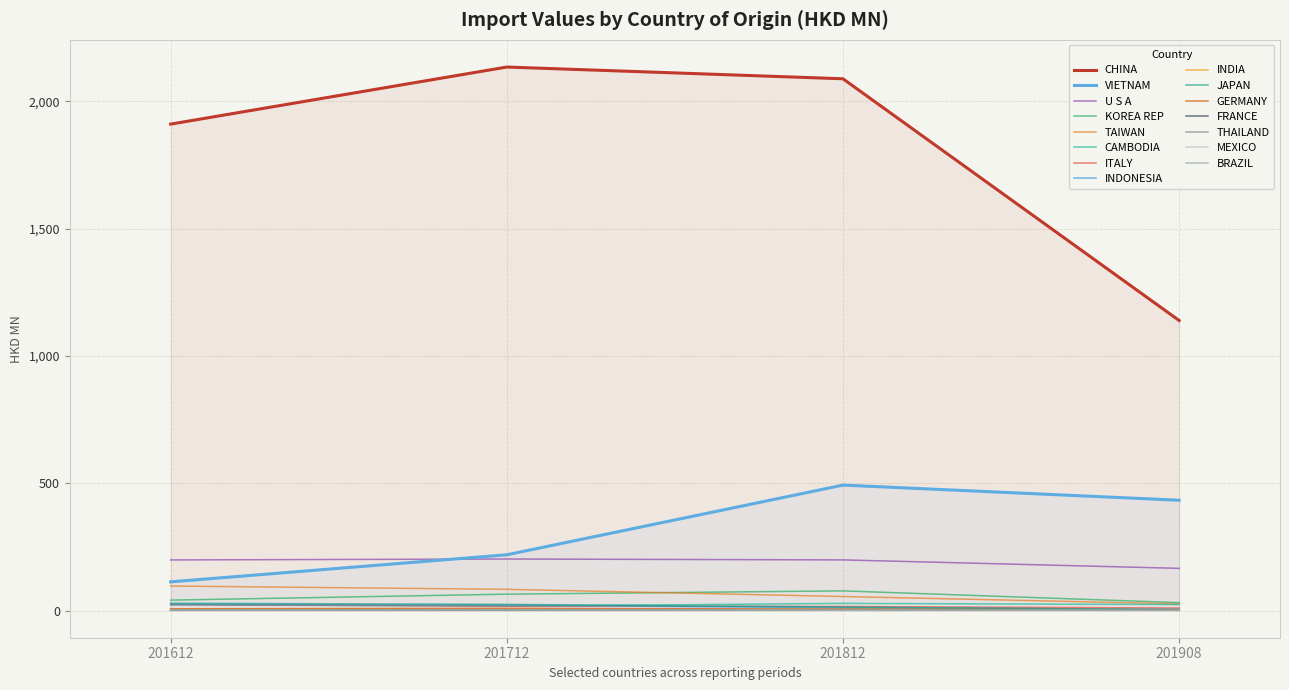

True or false: 201908 has more than 2 points higher than both neighbors.

False